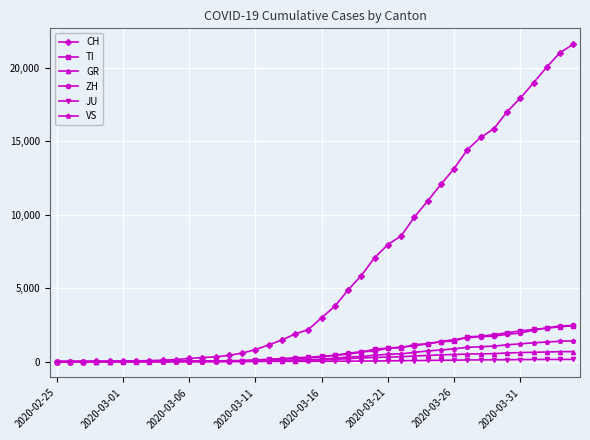

Which series has the largest range (max minus min)?

CH